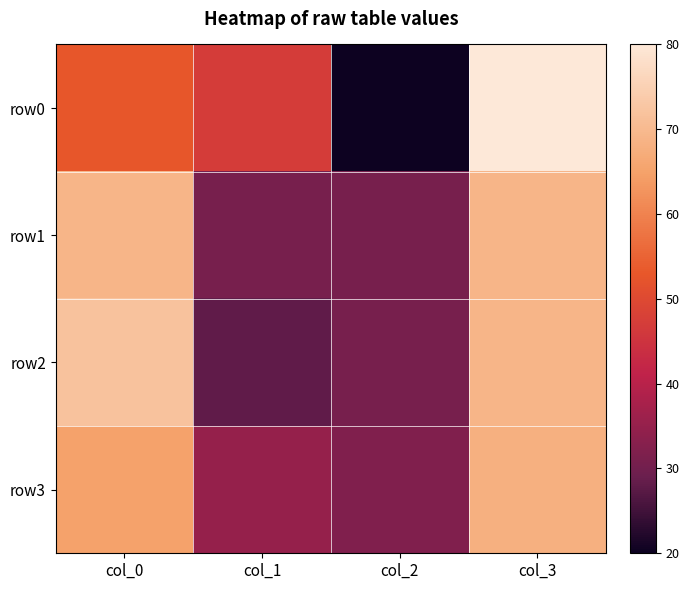

Which series has the largest range (max minus min)?

row0